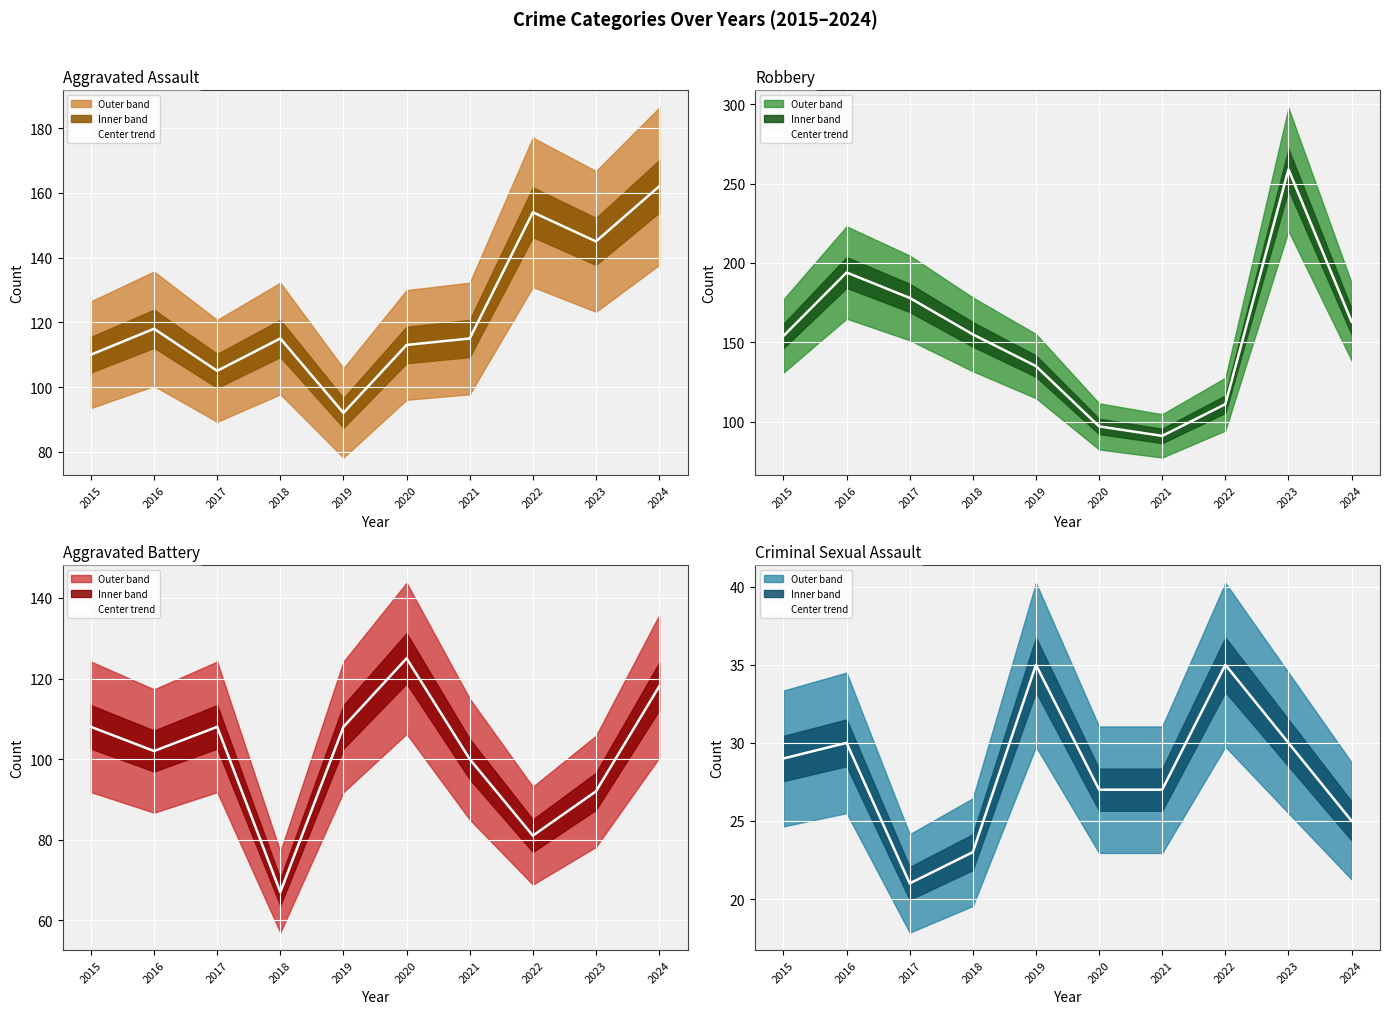

List the labels in order of Aggravated Battery (center) value, smallest first.

2018, 2022, 2023, 2021, 2016, 2015, 2017, 2019, 2024, 2020